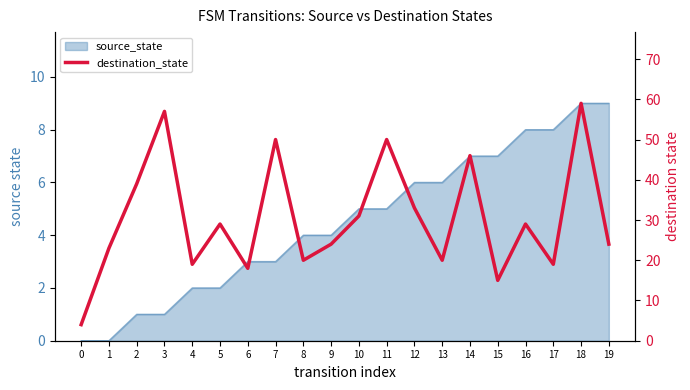

What is the value of the 19th point from the left?

59